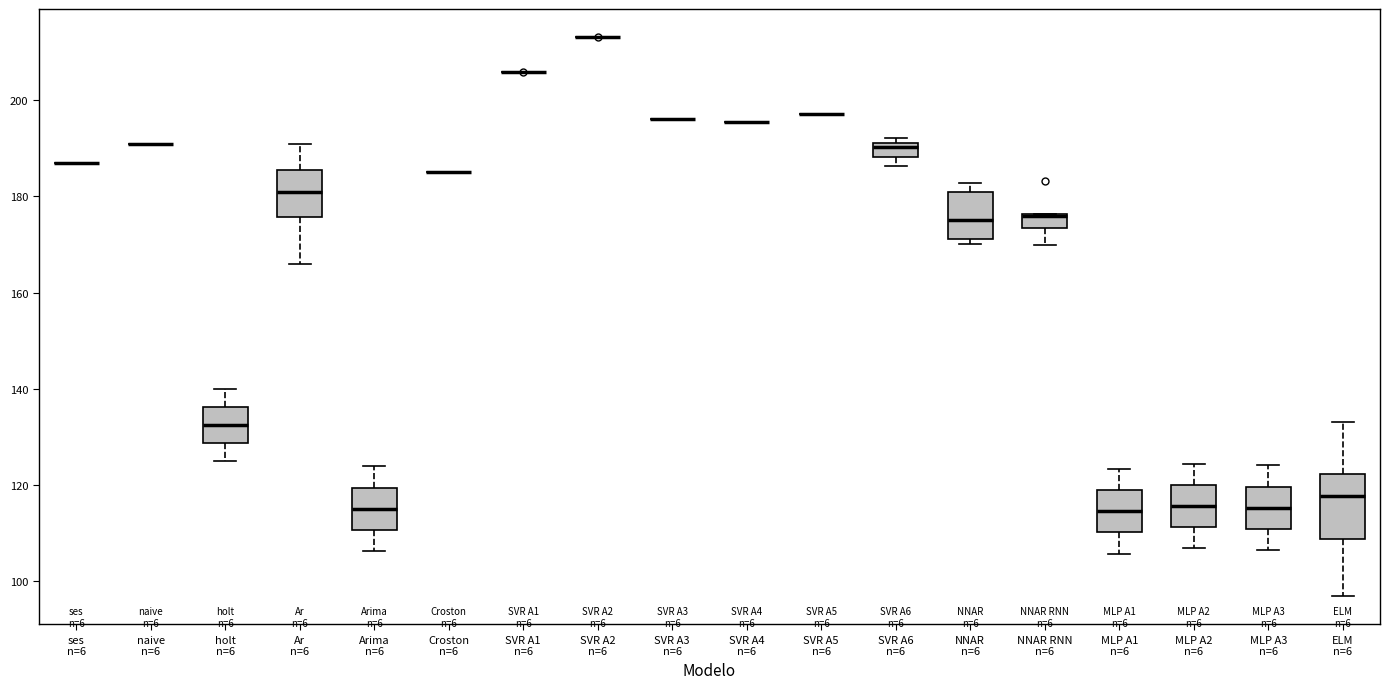

Comparing the boxes themselves (not the whiskers), which one is the tallest?

ELM n=6